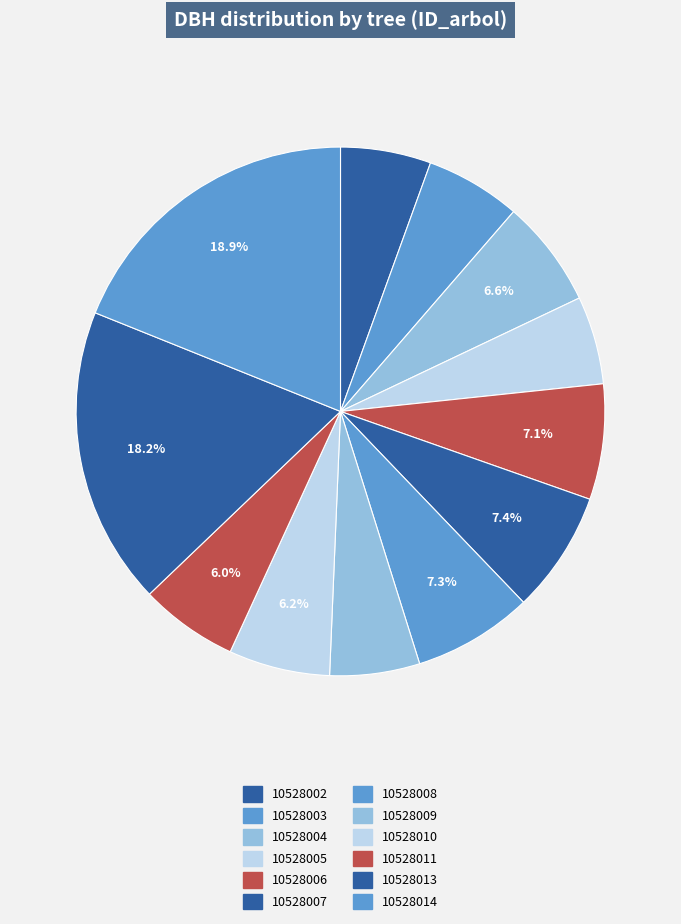

Which slice is the largest?

10528014